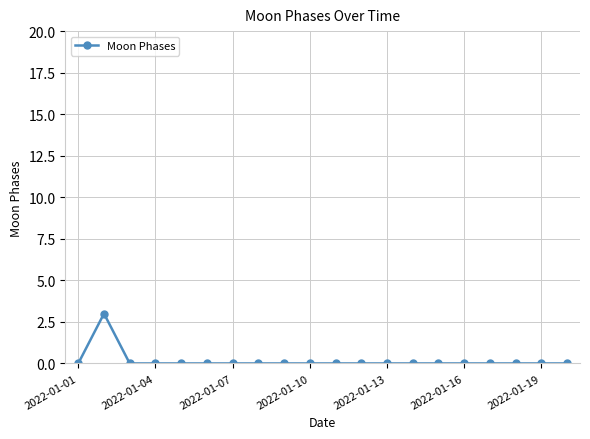

What is the greatest value displayed?

3